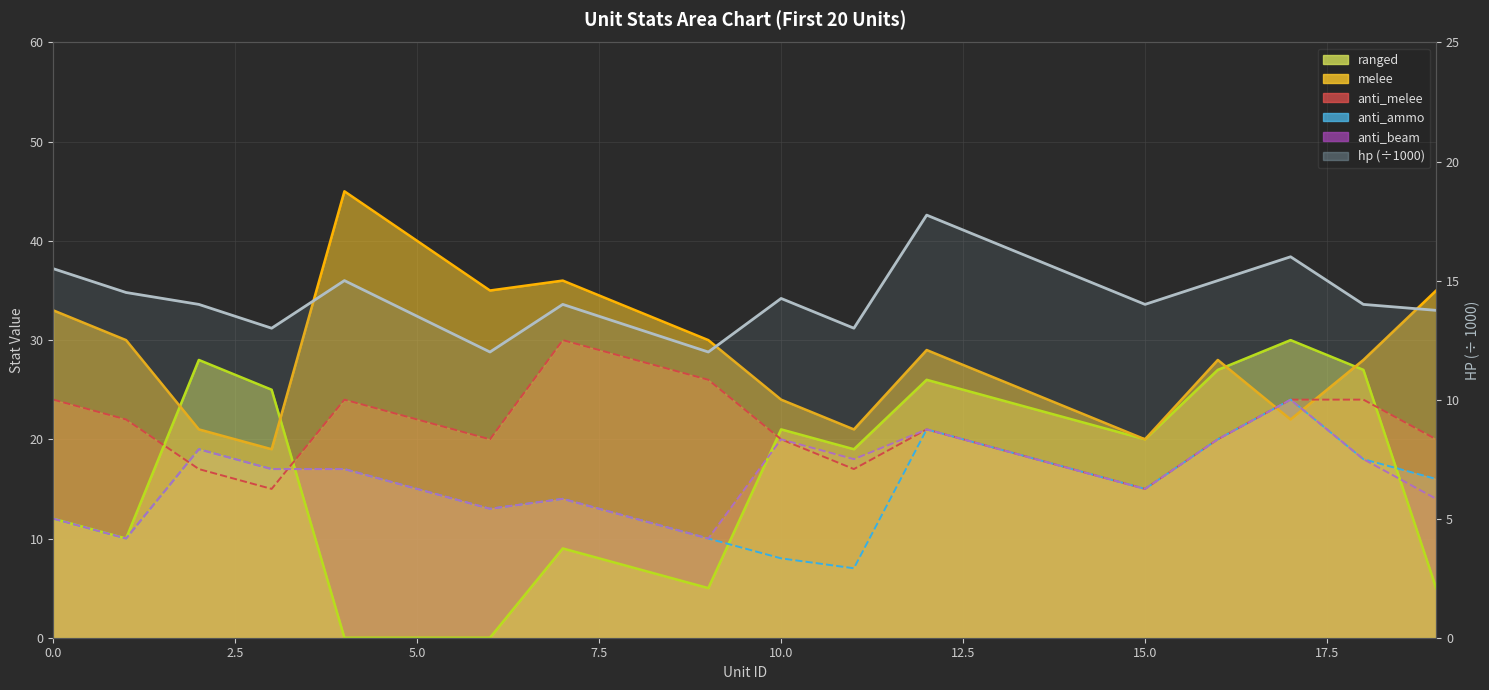

Reading right to left, extract all data points from this chart.

ranged: 19=5	18=27	17=30	16=27	15=20	14=22	13=24	12=26	11=19	10=21	9=5	8=7	7=9	6=0	5=0	4=0	3=25	2=28	1=10	0=12
melee: 19=35	18=28	17=22	16=28	15=20	14=23	13=26	12=29	11=21	10=24	9=30	8=33	7=36	6=35	5=40	4=45	3=19	2=21	1=30	0=33
anti_melee: 19=20	18=24	17=24	16=20	15=15	14=17	13=19	12=21	11=17	10=20	9=26	8=28	7=30	6=20	5=22	4=24	3=15	2=17	1=22	0=24
anti_ammo: 19=16	18=18	17=24	16=20	15=15	14=17	13=19	12=21	11=7	10=8	9=10	8=12	7=14	6=13	5=15	4=17	3=17	2=19	1=10	0=12
anti_beam: 19=14	18=18	17=24	16=20	15=15	14=17	13=19	12=21	11=18	10=20	9=10	8=12	7=14	6=13	5=15	4=17	3=17	2=19	1=10	0=12